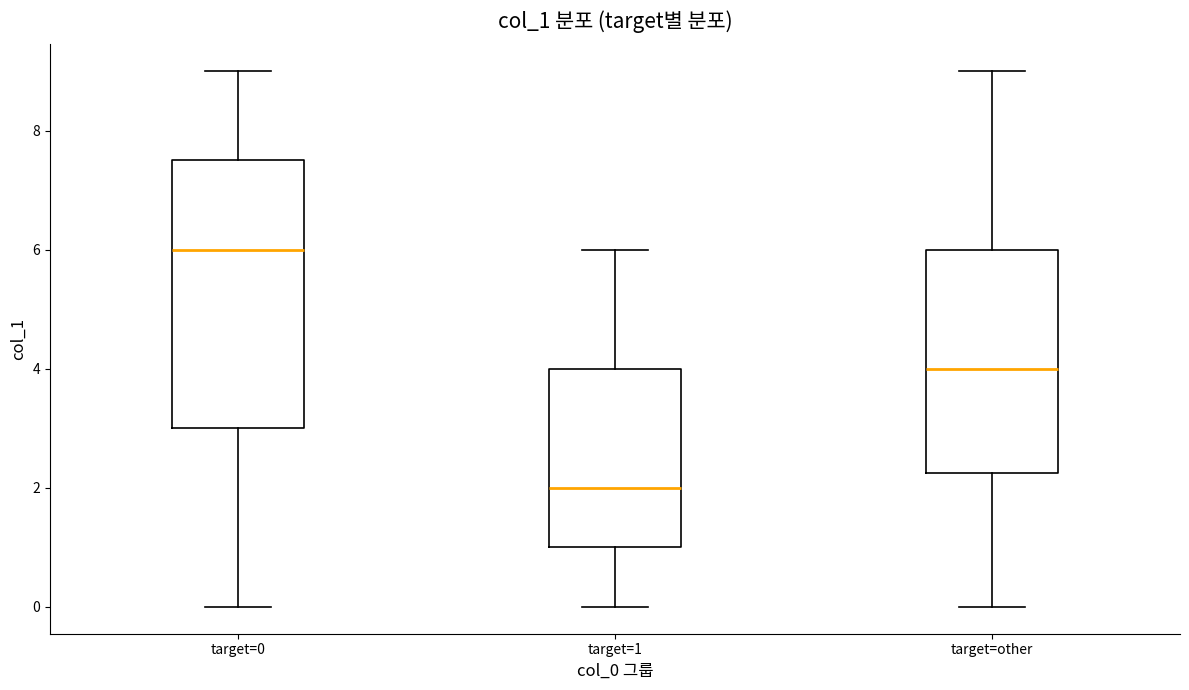

Which box is the tallest, from its lower edge to its upper edge?

target=0